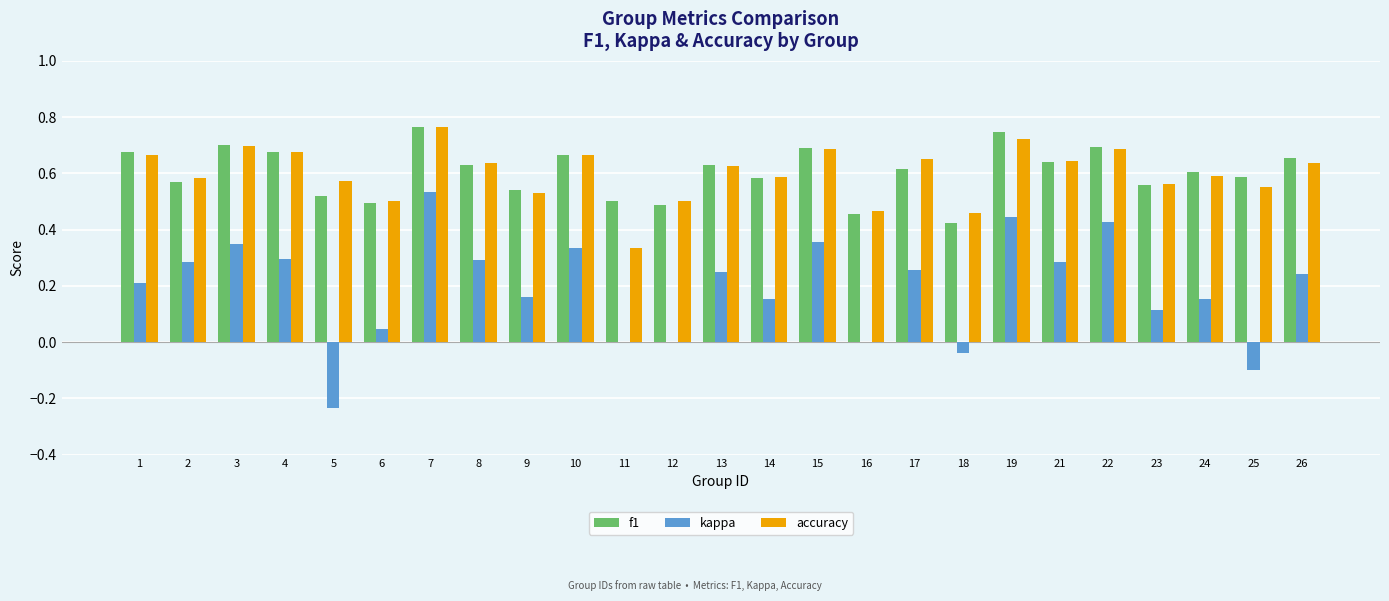

What is the sum of all kappa values?

4.8